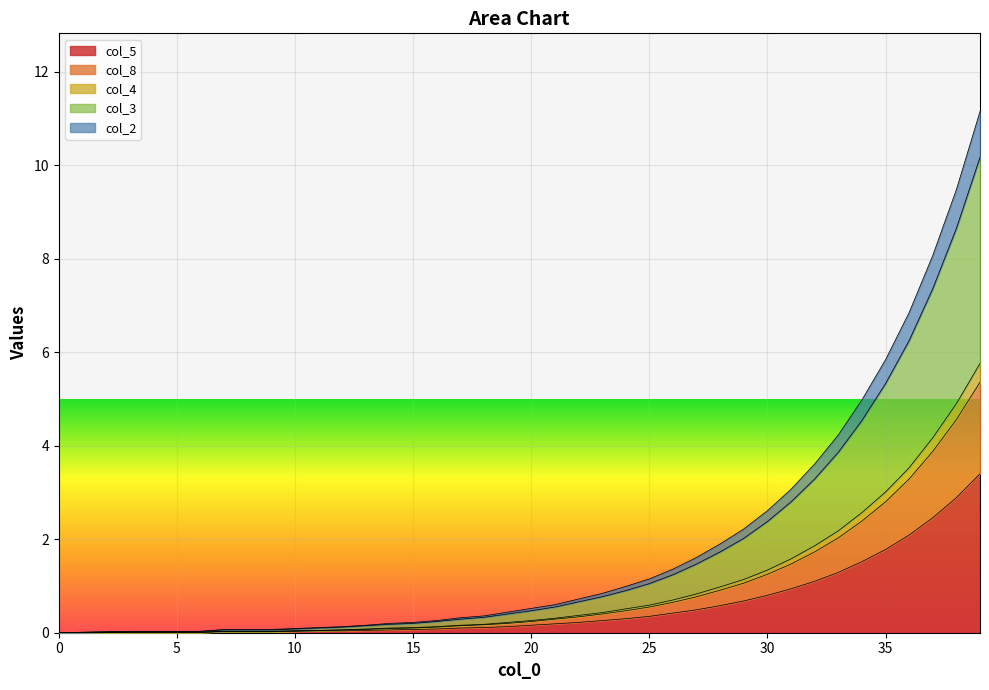

What is the value of the col_5 point at the 33rd from the left?

1.1